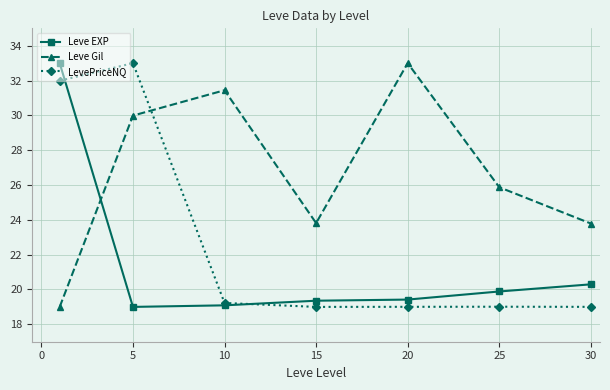

What is the minimum value for LevePriceNQ?

19.0